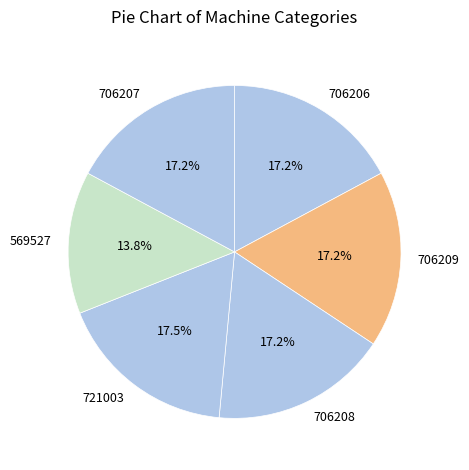

What is the smallest slice in the pie chart?

569527